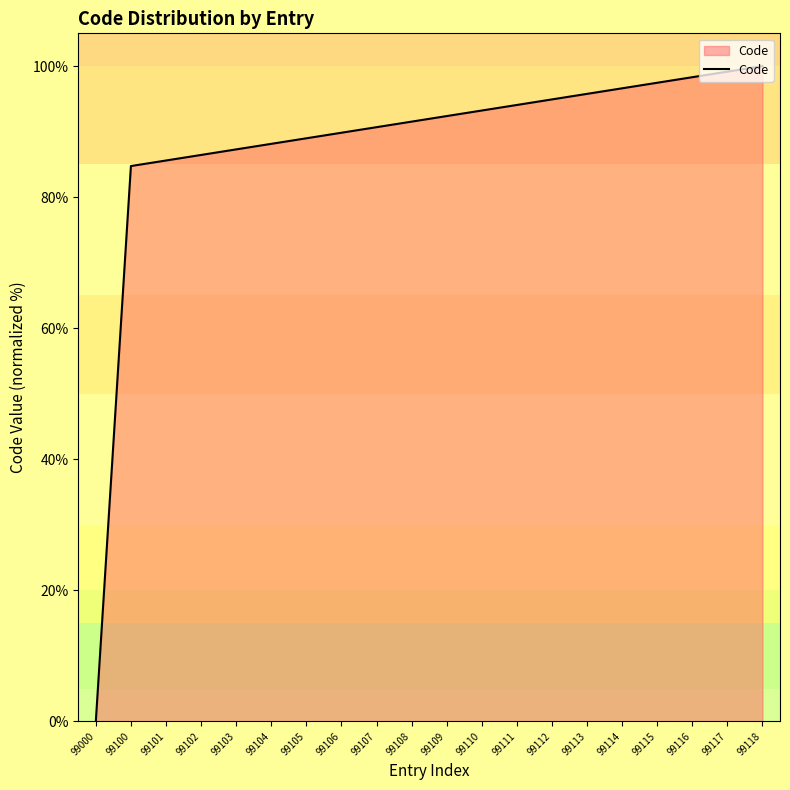

True or false: the data shows 123.6 at 99108.

False